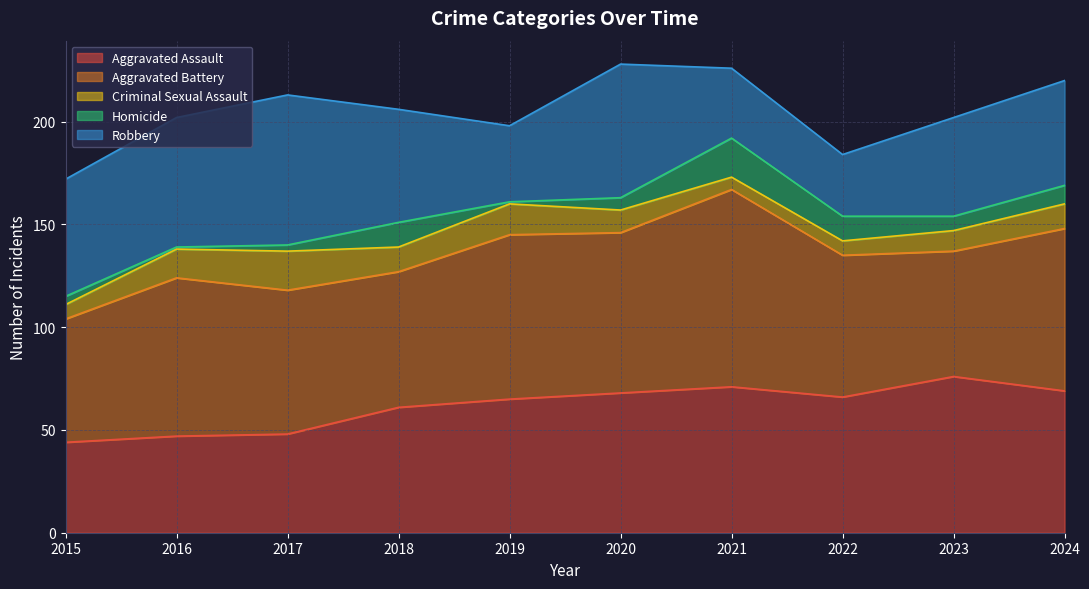

Reading right to left, transcribe all the data shown in this chart.

Aggravated Assault: 2024=69	2023=76	2022=66	2021=71	2020=68	2019=65	2018=61	2017=48	2016=47	2015=44
Aggravated Battery: 2024=79	2023=61	2022=69	2021=96	2020=78	2019=80	2018=66	2017=70	2016=77	2015=60
Criminal Sexual Assault: 2024=12	2023=10	2022=7	2021=6	2020=11	2019=15	2018=12	2017=19	2016=14	2015=7
Homicide: 2024=9	2023=7	2022=12	2021=19	2020=6	2019=1	2018=12	2017=3	2016=1	2015=4
Robbery: 2024=51	2023=48	2022=30	2021=34	2020=65	2019=37	2018=55	2017=73	2016=63	2015=57